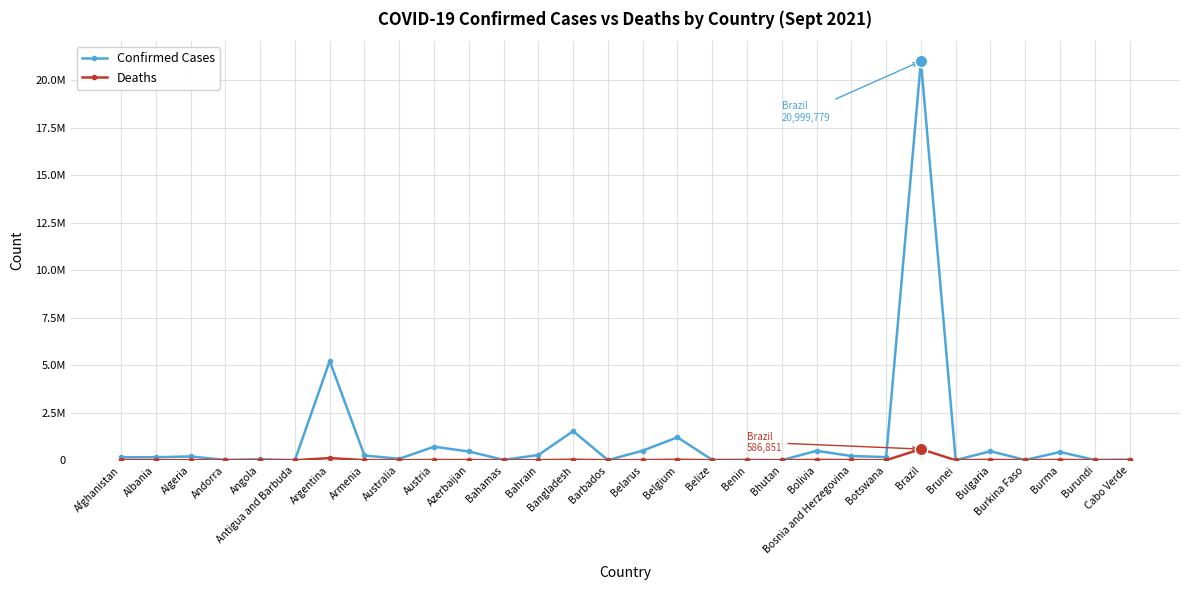

Is the value of Deaths at Antigua and Barbuda greater than the value of Confirmed Cases at Bosnia and Herzegovina?

No